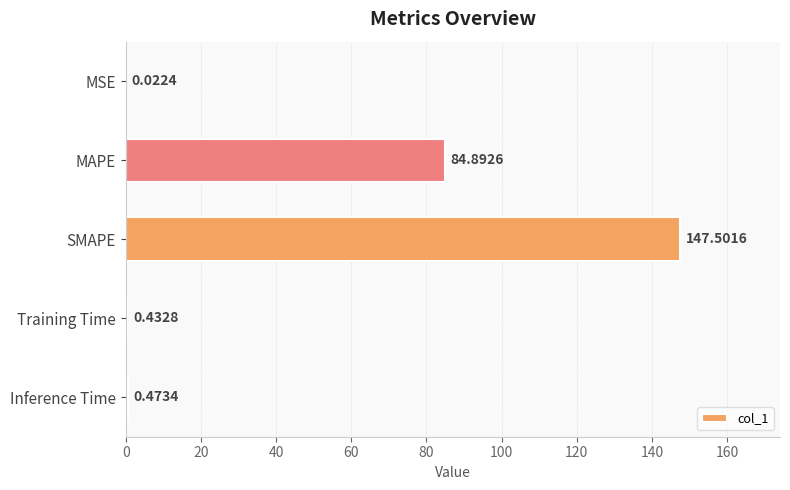

What is the sum of all values?

233.3